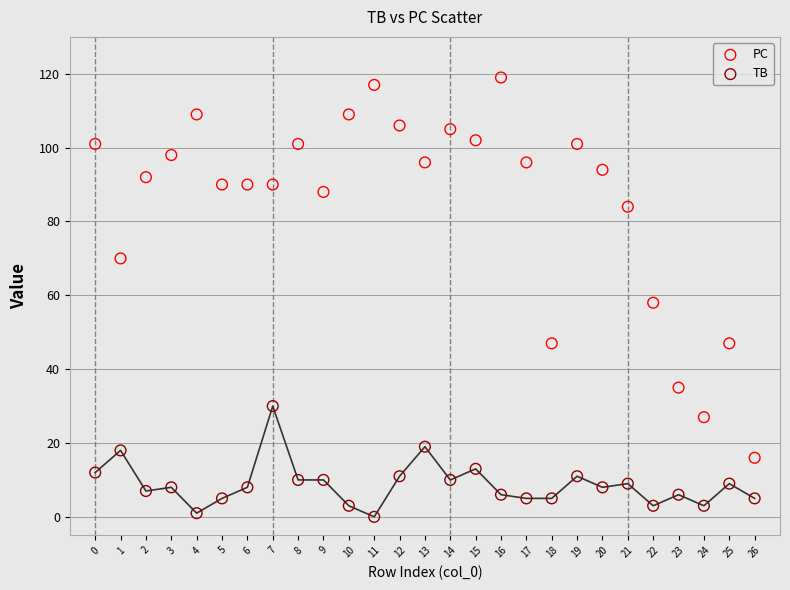

In the PC series, what Y value is closest to 67?

70